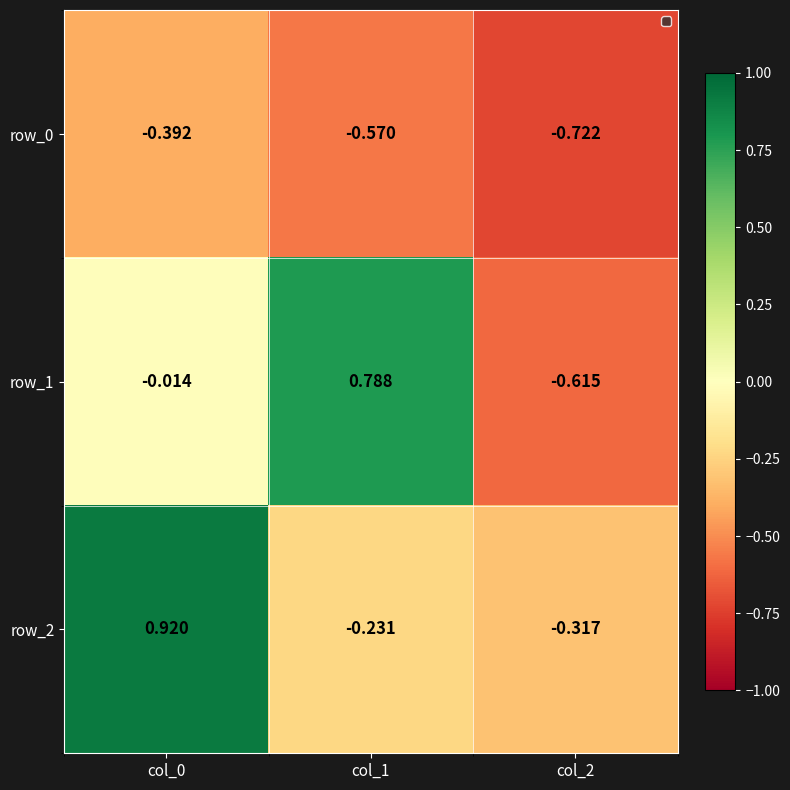

Is the value of row_1 at col_2 greater than the value of row_2 at col_1?

No